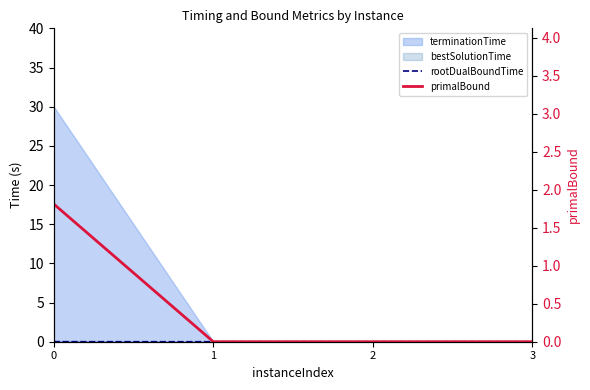

How many times do primalBound and rootDualBoundTime cross each other?

1